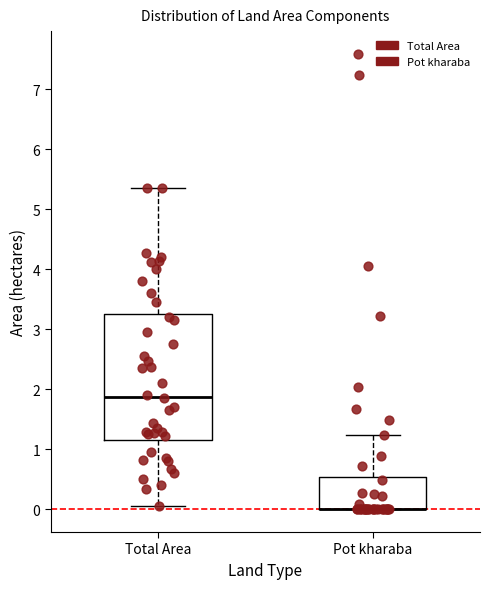

Where is the upper edge of the box for Pot kharaba on the y-axis? The values are not printed on the chart, so give them approximately, as read against the axis.

0.5